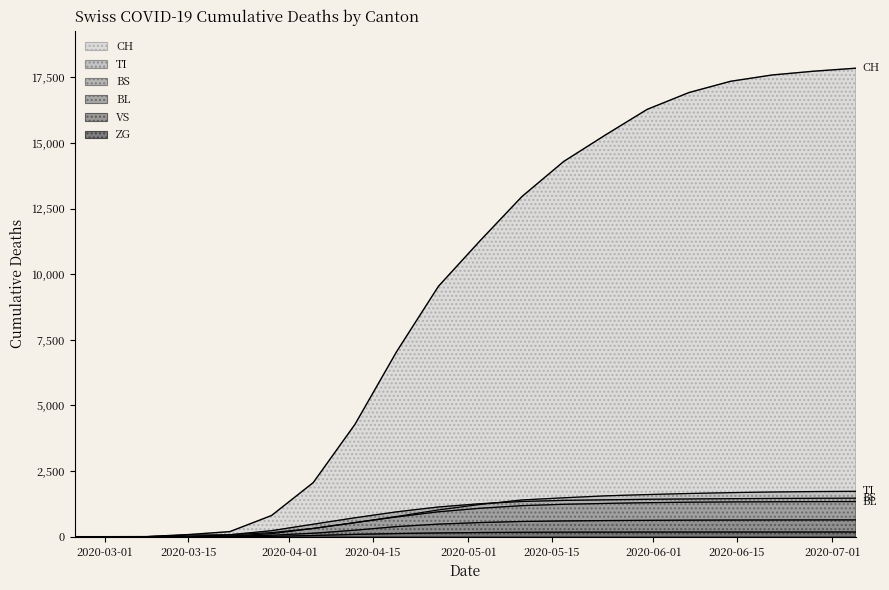

Is the value of ZG at 16 greater than the value of CH at 9?

No